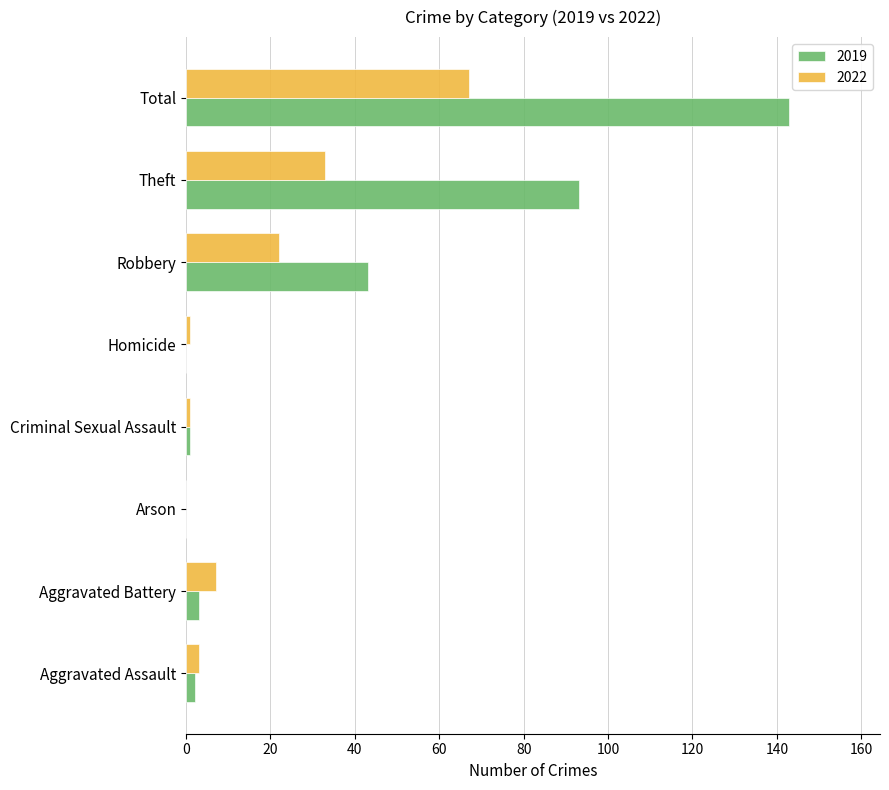

What are all the series names shown in the legend?

2019, 2022